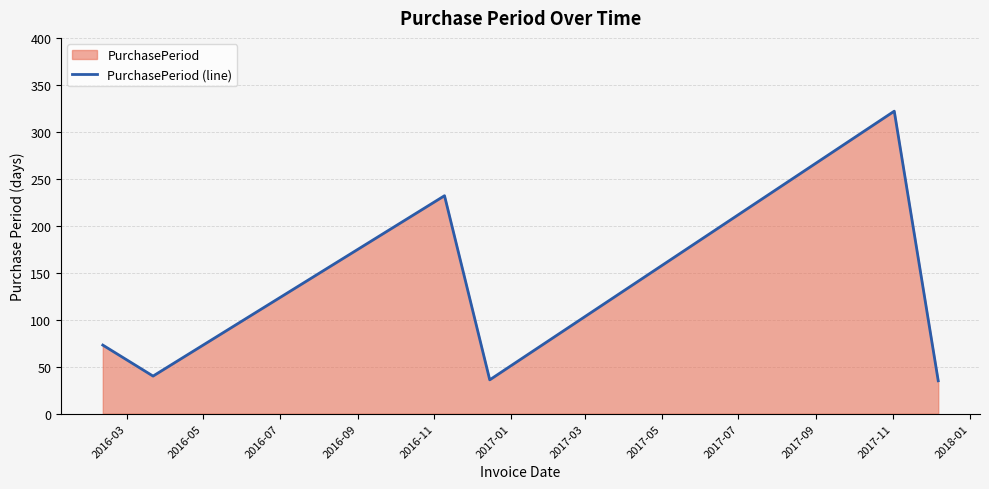

Reading left to right, extract all data points from this chart.

73	40	232	36	322	35